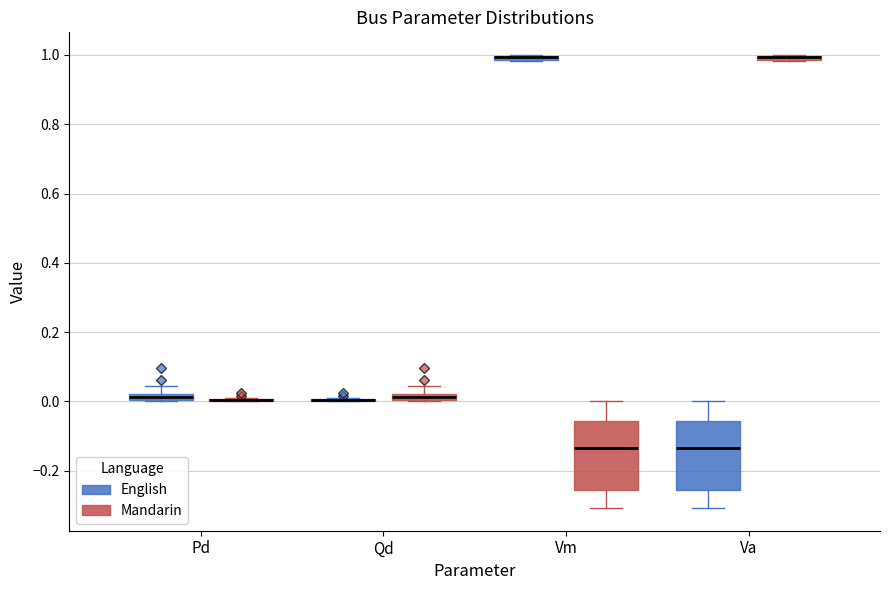

Where does the lower whisker of the box for Vm (Mandarin) end on the y-axis? The values are not printed on the chart, so give them approximately, as read against the axis.

-0.30